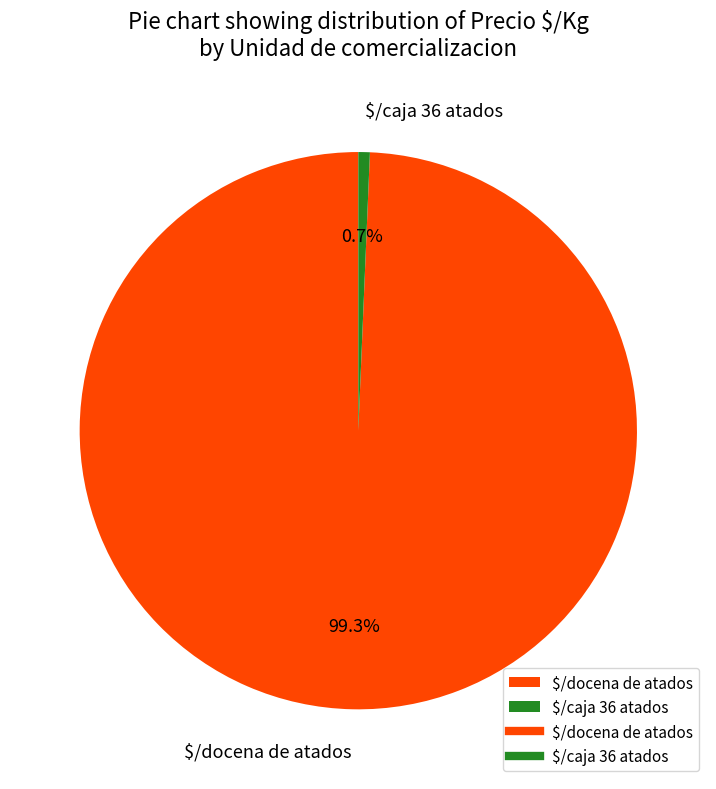

What portion of the pie excludes $/caja 36 atados?

99.3%